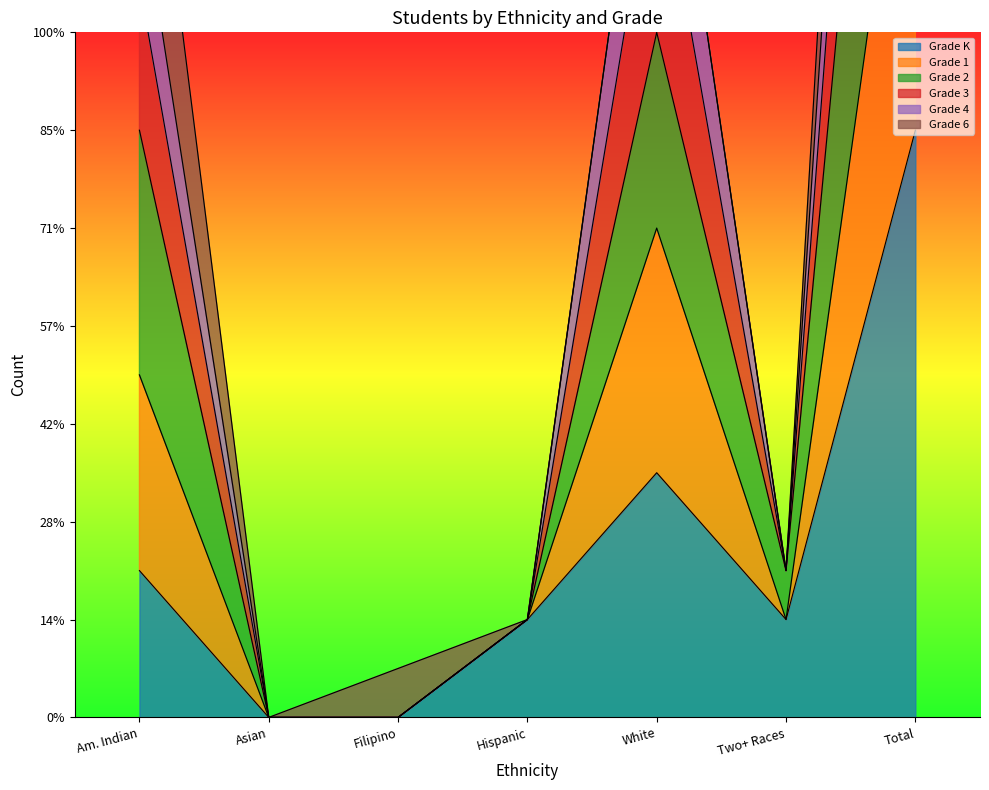

What is the difference between the maximum and second lowest values in the Grade 1 series?

43